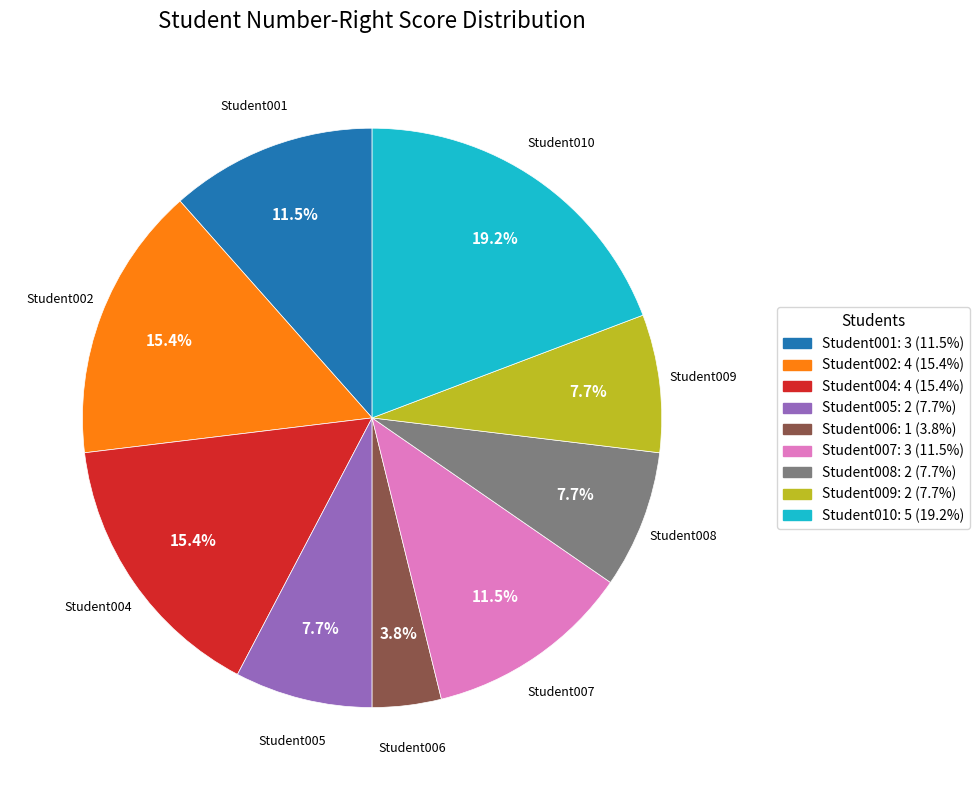

True or false: Student008 accounts for 8% of the total.

True